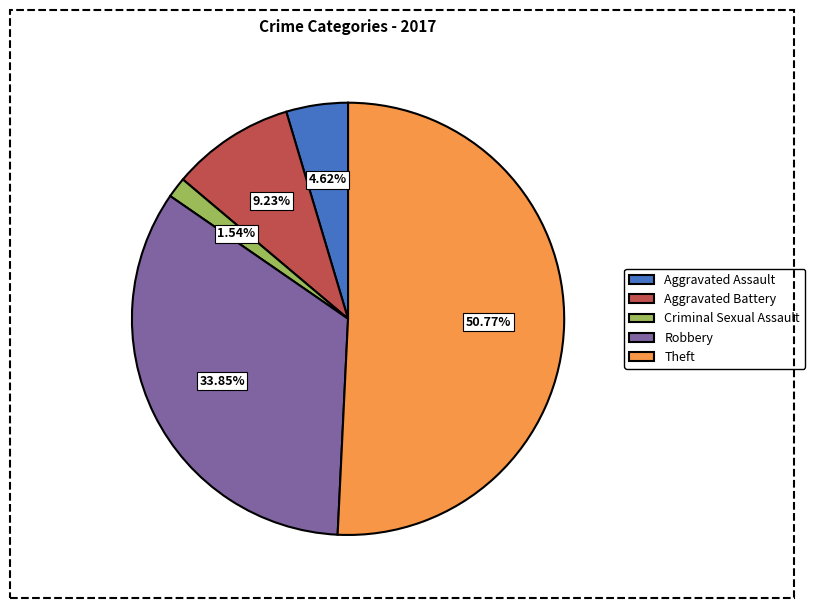

Does any single category account for the majority?

Yes